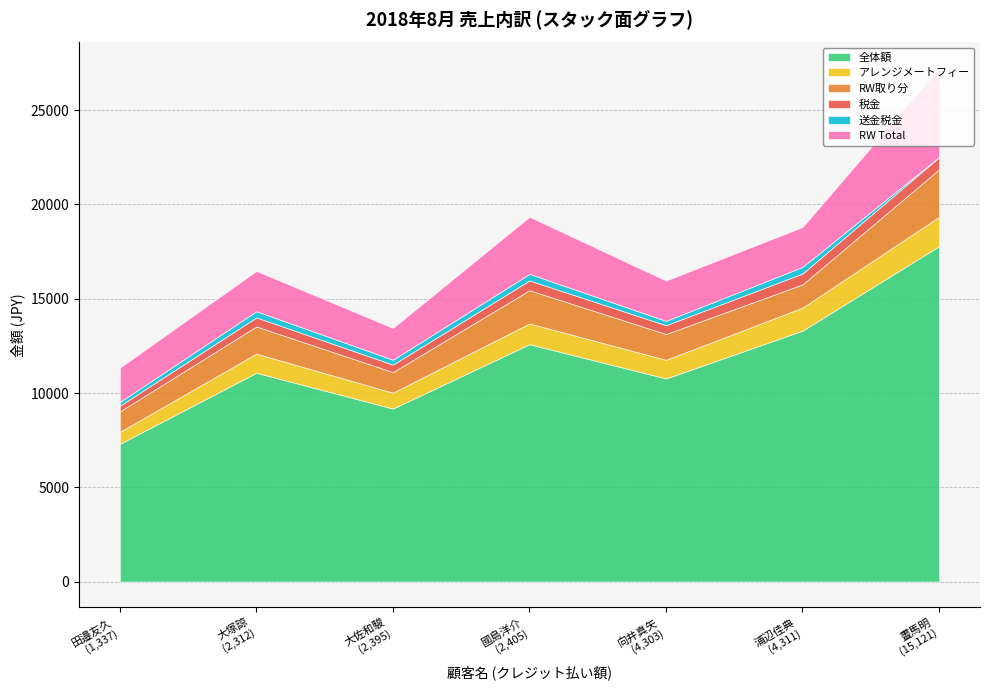

Which series has the largest total across all categories?

全体額